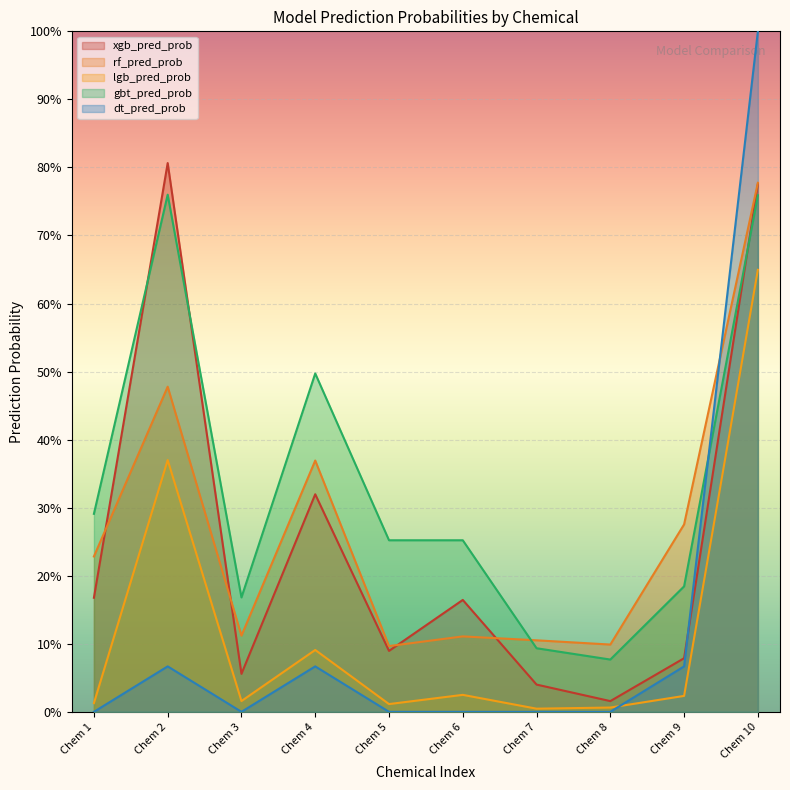

How many distinct data groups are displayed?

5